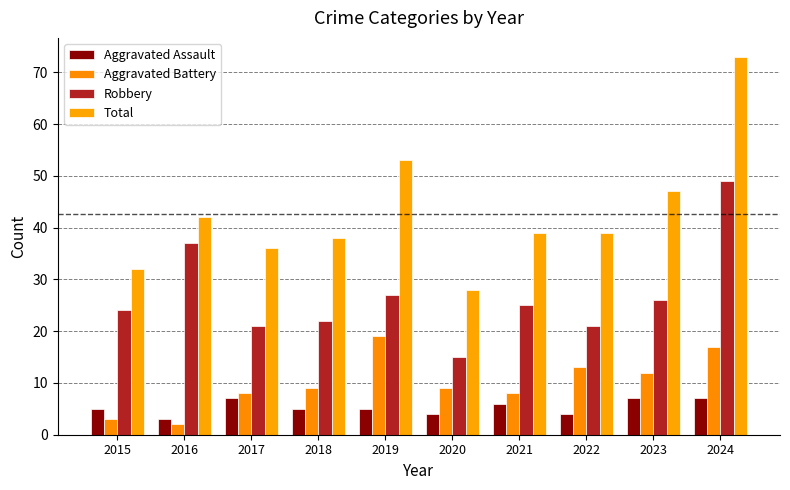

Which category has the highest value across all series?

2024